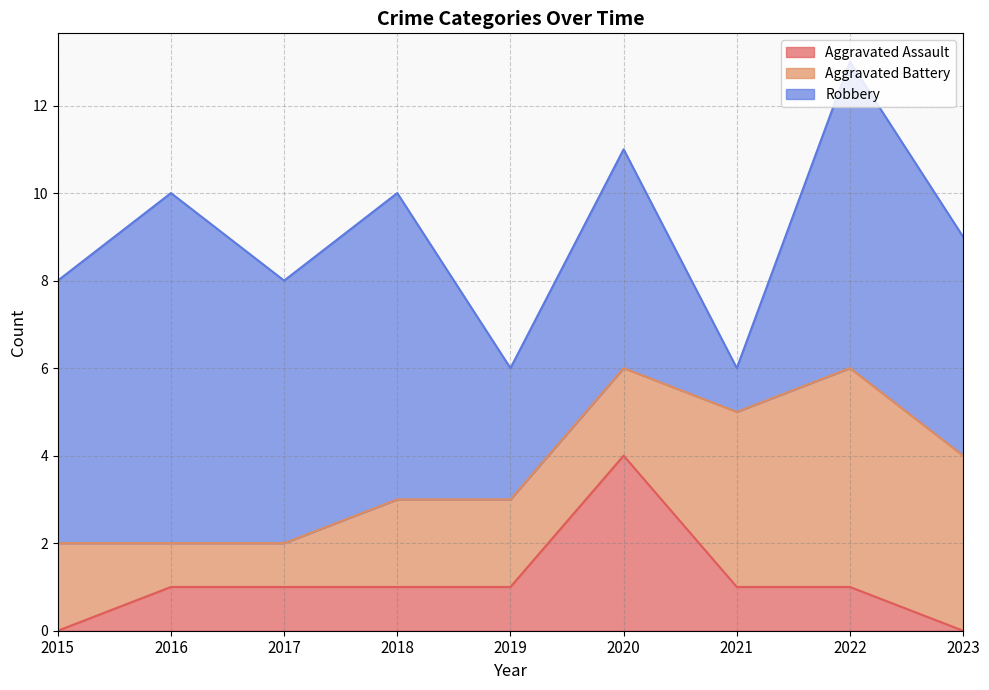

The value of Aggravated Battery at 2017 is 1. True or false?

False